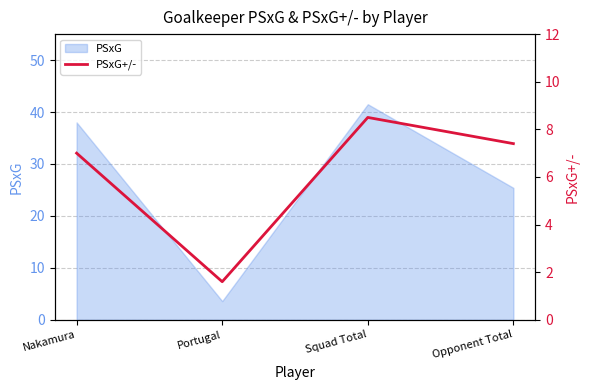

How many values exceed 7?

2